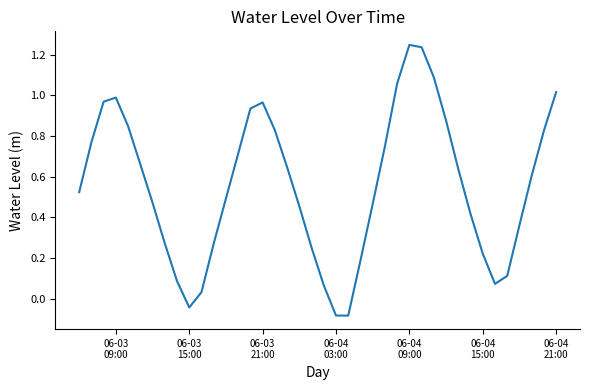

What is the difference between the maximum and minimum values?

1.3